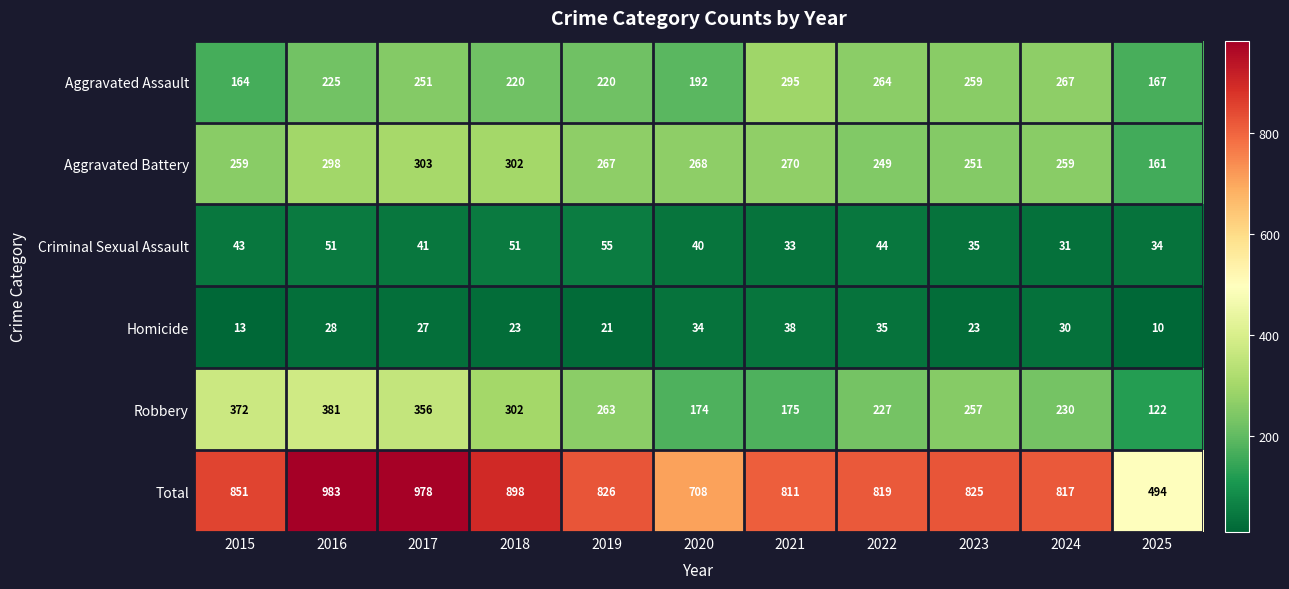

Which series changed the most between 2016 and 2023?

Total